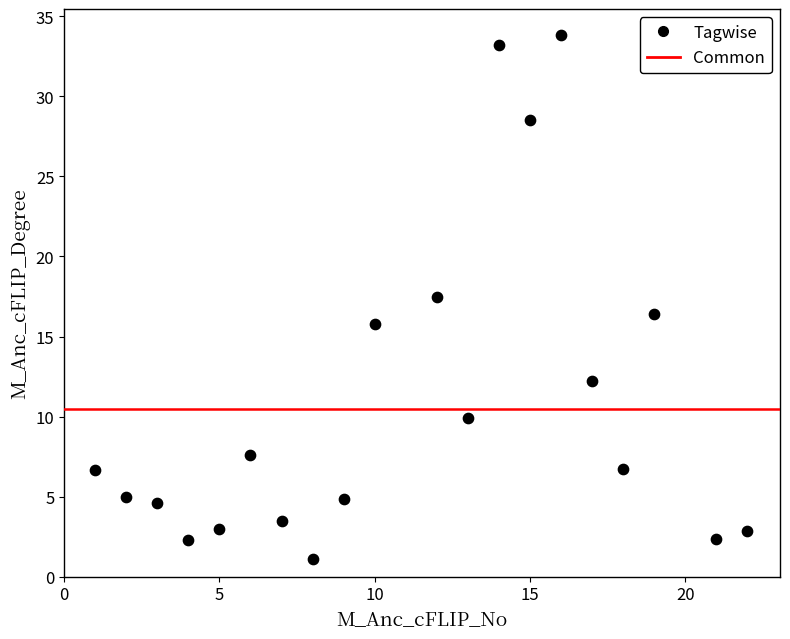

What is the range of X values (max minus min)?

21.0